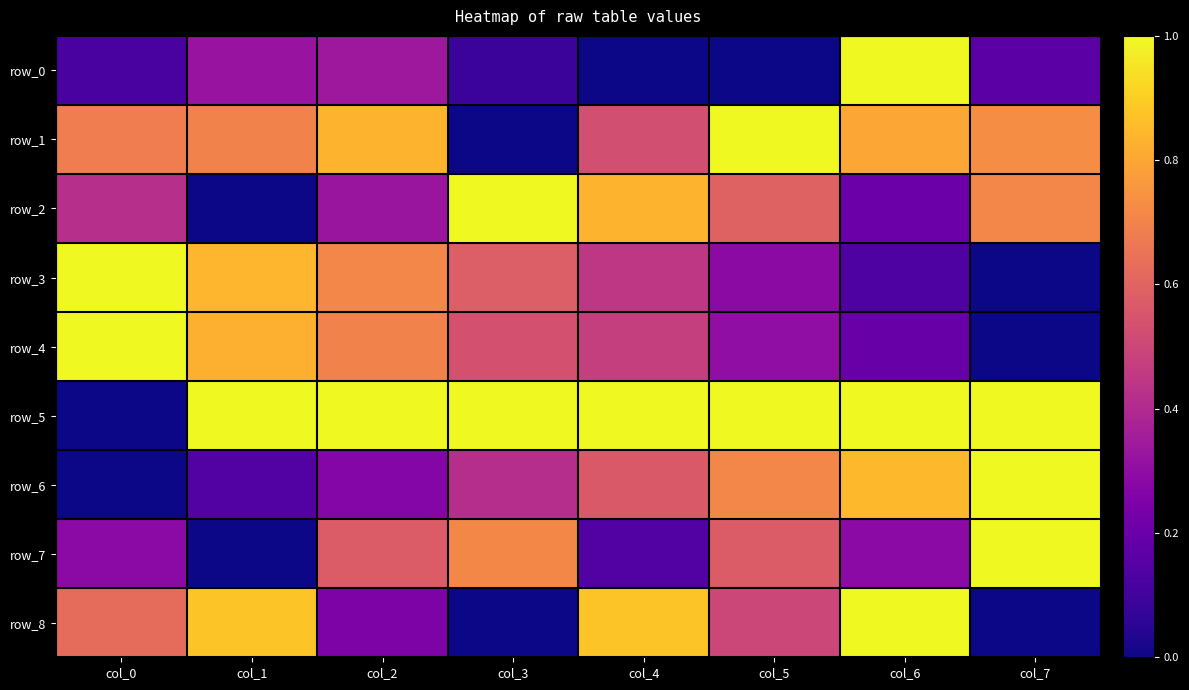

Which has a higher value, col_4 or col_2?

col_2